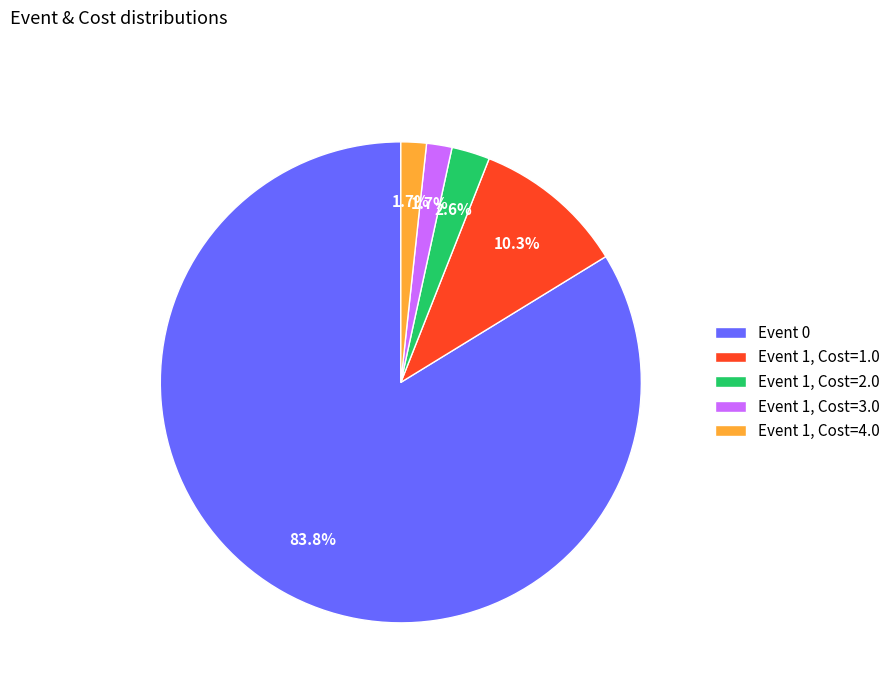

Which has a higher value, Event 1, Cost=2.0 or Event 1, Cost=4.0?

Event 1, Cost=2.0